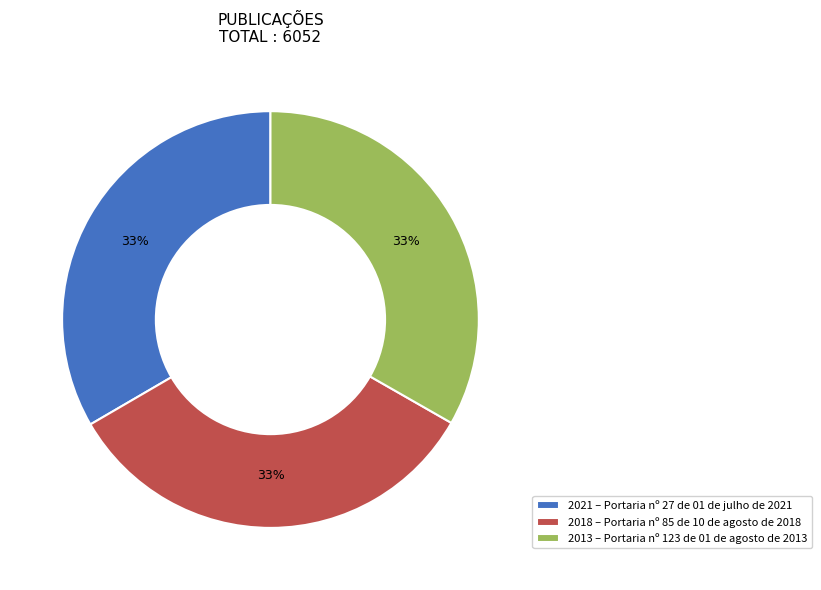

Is there any slice that represents more than half of the pie?

No